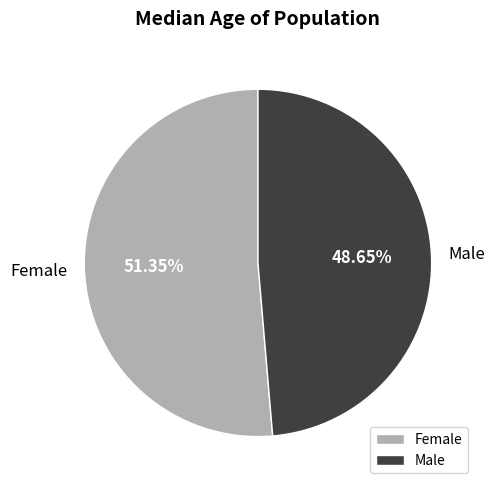

The Male slice represents 55% of the pie. True or false?

False